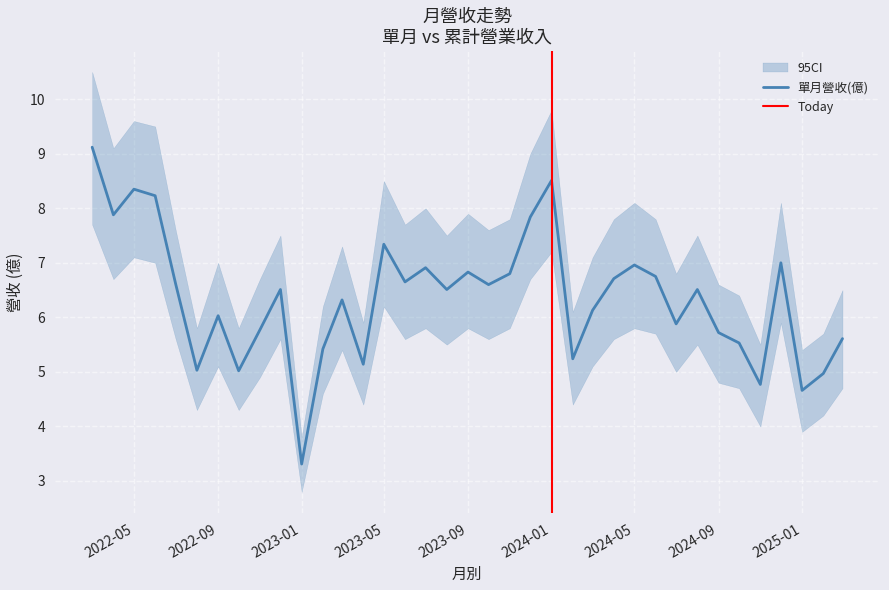

Where is the first local maximum?

2022-05